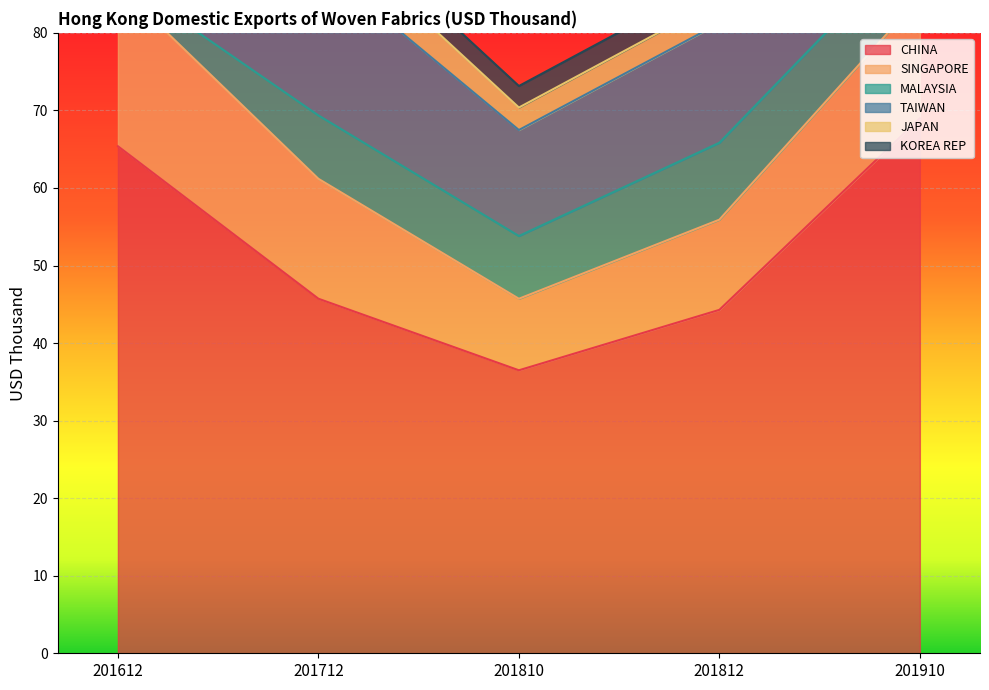

In TAIWAN, how many points are higher than both neighbors (excluding endpoints)?

2